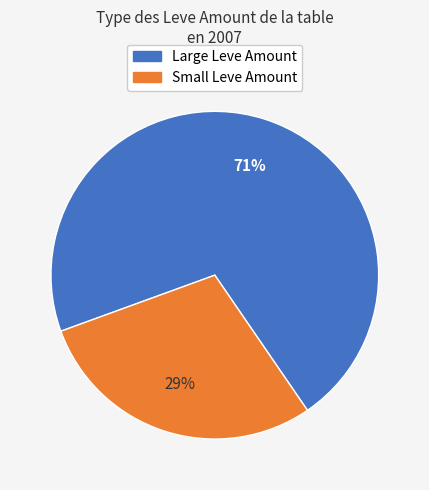

To the nearest percent, what is the average slice percentage?

50%